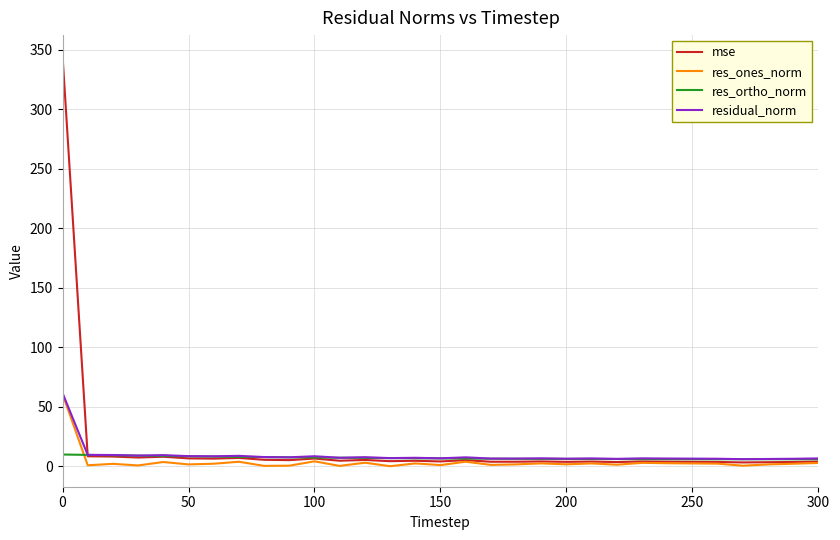

How many times do res_ortho_norm and mse cross each other?

1